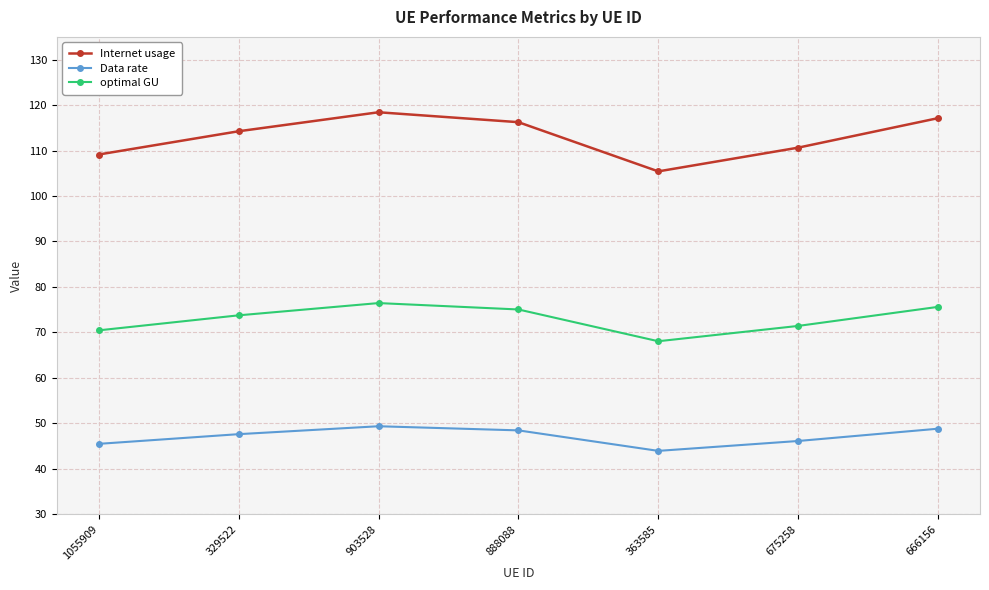

The Data rate series shows 45.5 at 1055909. True or false?

True